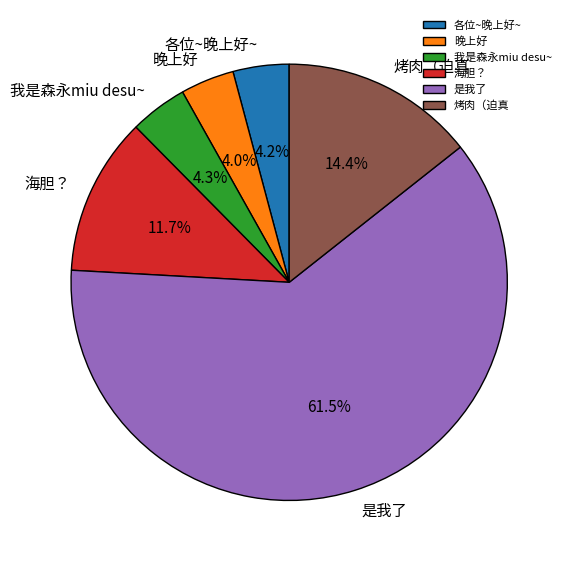

Which slice is the largest?

是我了